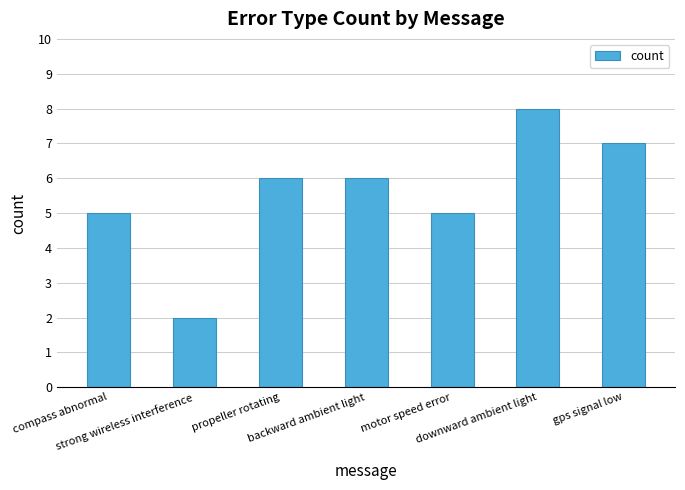

Reading left to right, what are all the values shown in this chart?

5	2	6	6	5	8	7